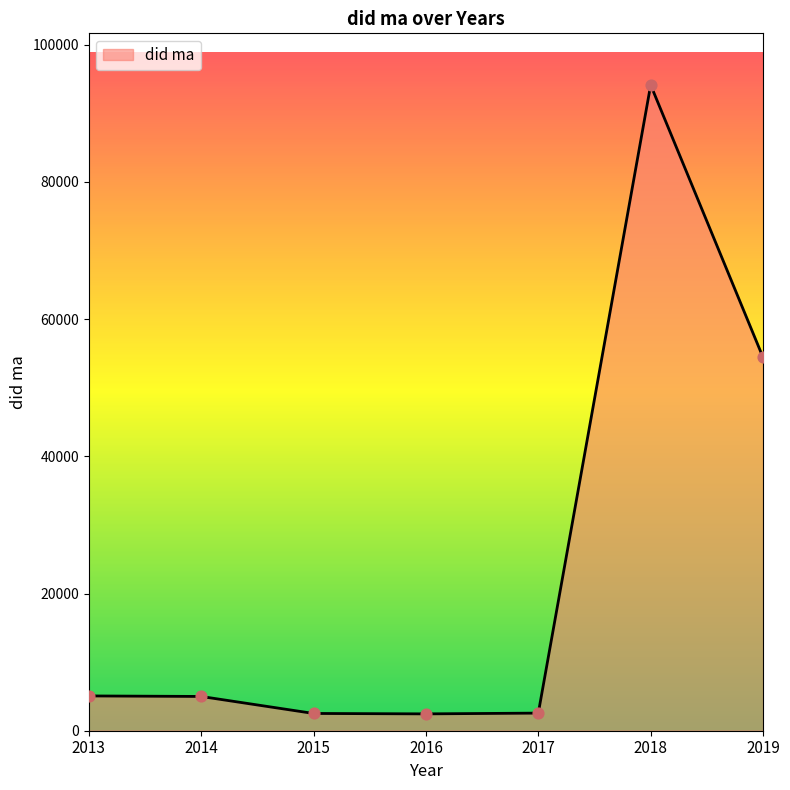

Approximately how many times larger is the value at 2014 compared to 2016?

2.0